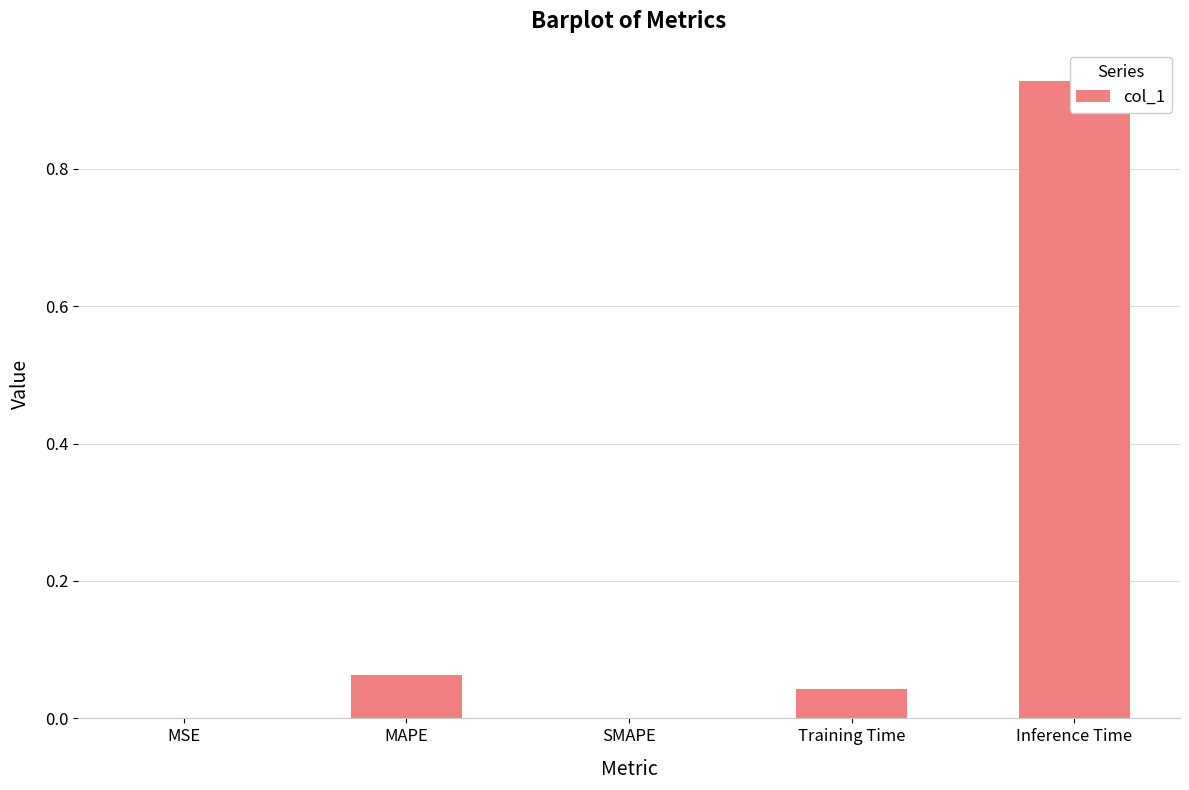

What is the label of the 4th bar from the right?

MAPE